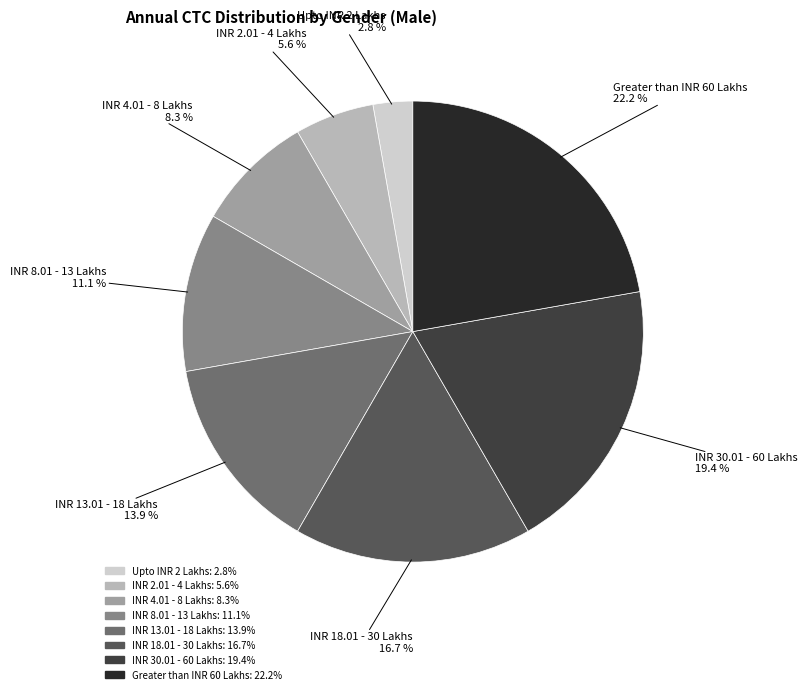

What percentage is the INR 18.01 - 30 Lakhs slice, to the nearest percent?

17%